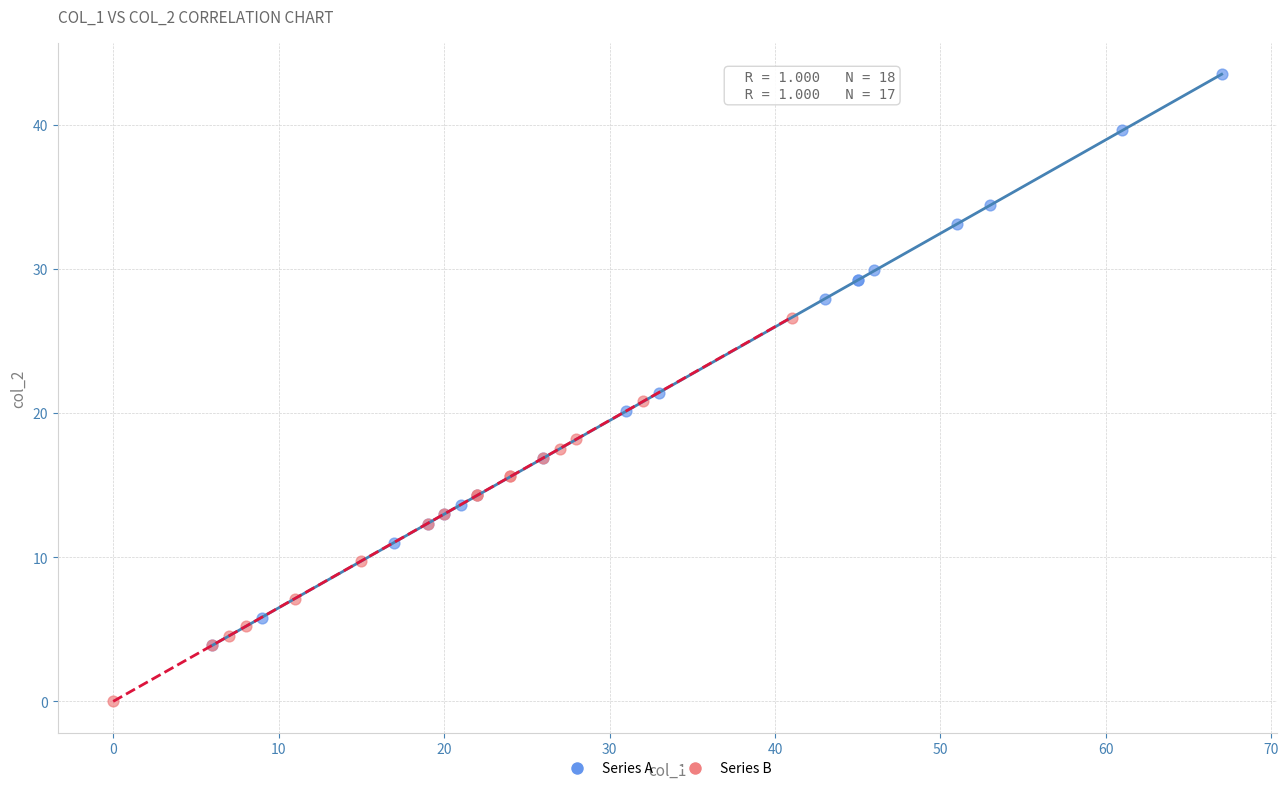

What are all the series names shown in the legend?

Series A, Series B